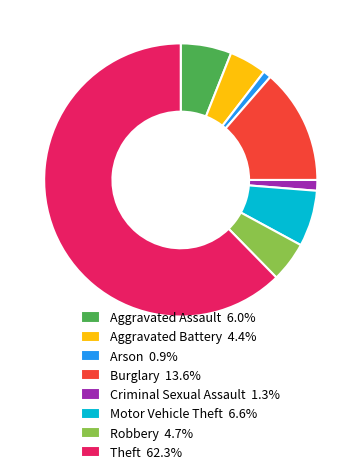

Count the number of slices in the pie.

8